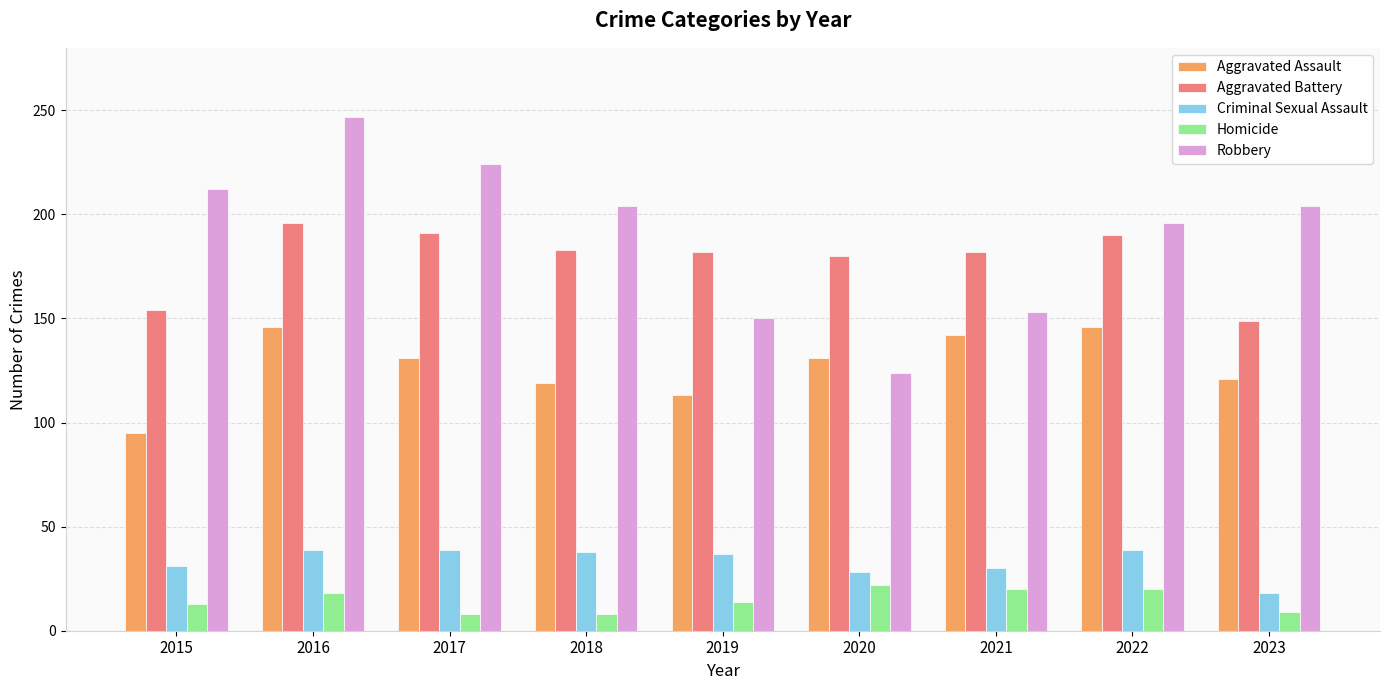

Read the Homicide value at 2015.

13